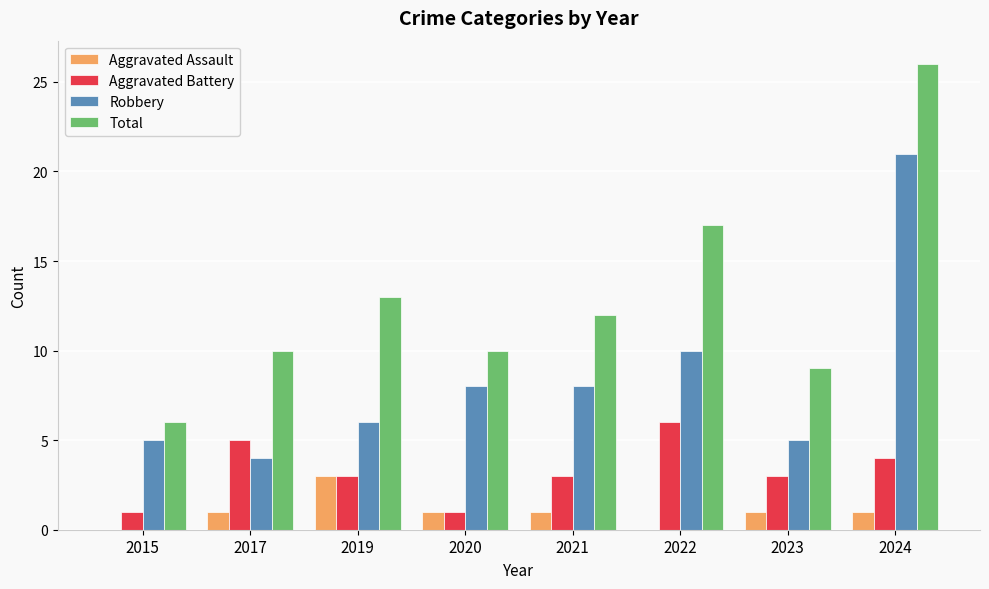

What is the maximum value for Robbery?

21